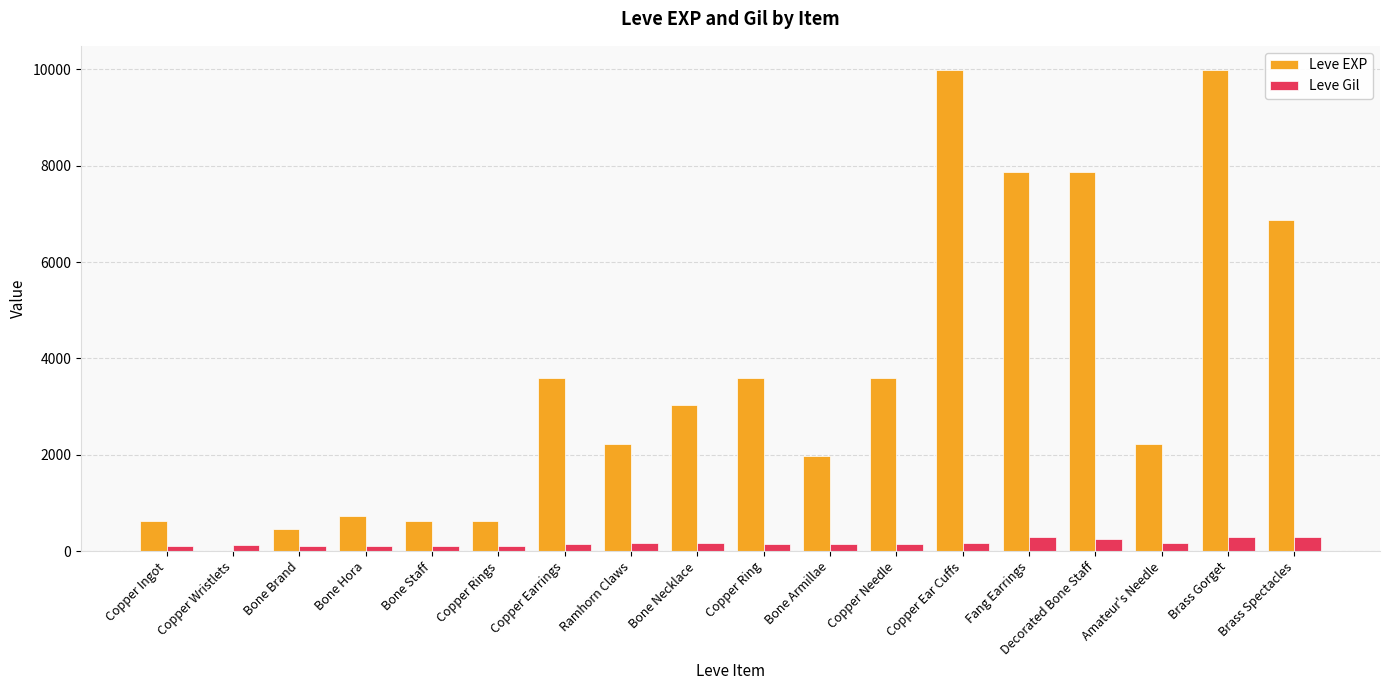

What is the total value across all series at Copper Wristlets?

117